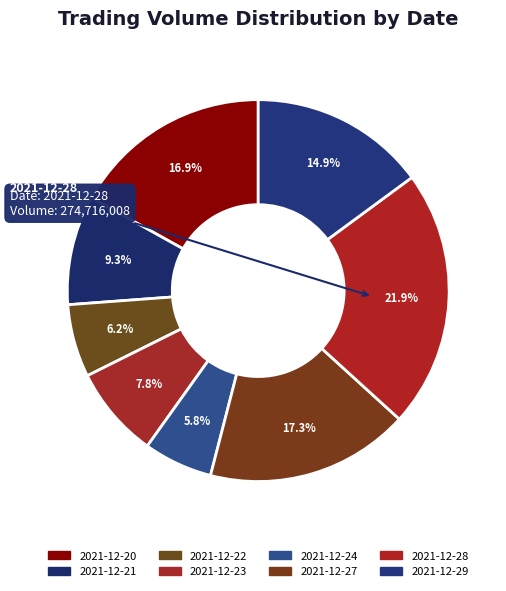

Is it true that 2021-12-21 is 19% of the pie?

False